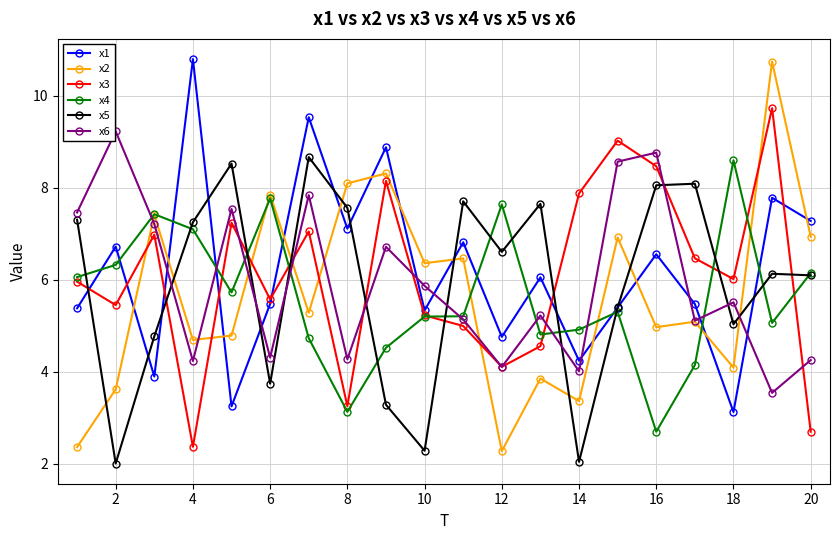

Which series has the widest spread of values?

x2